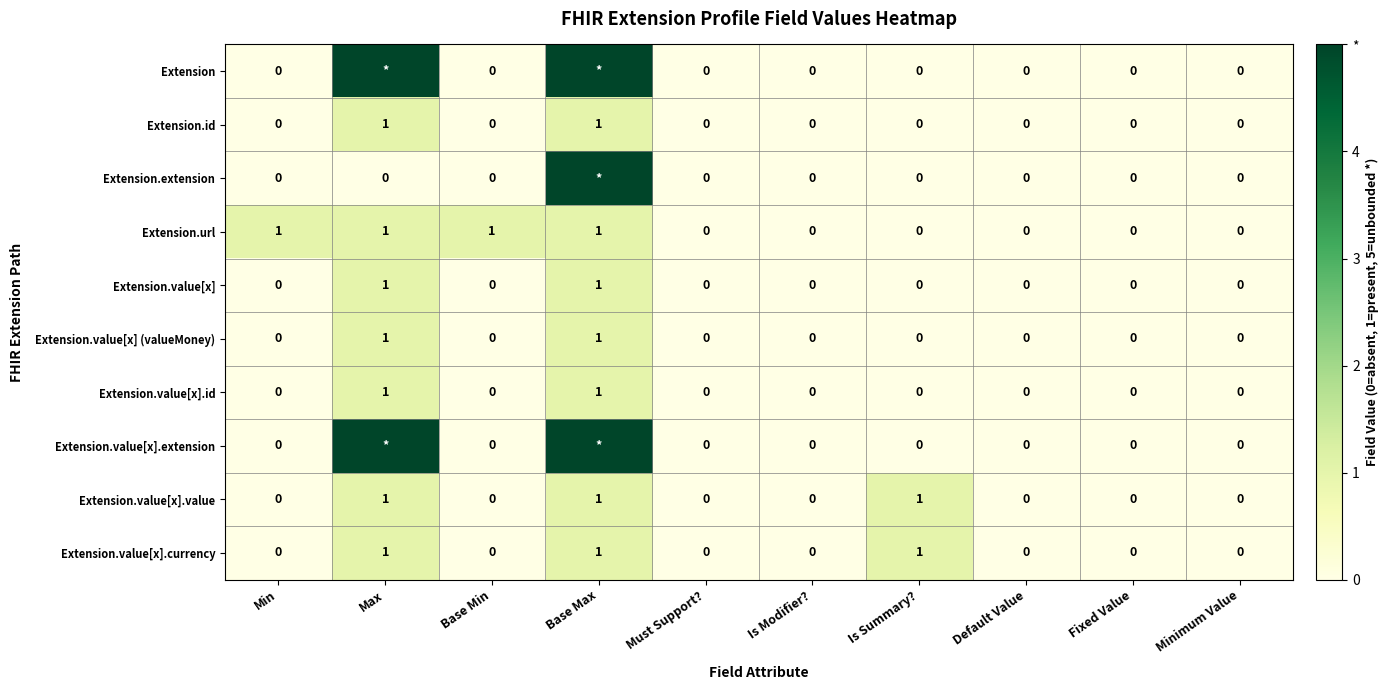

True or false: Extension.value[x].id has a value of -1 at Default Value.

False